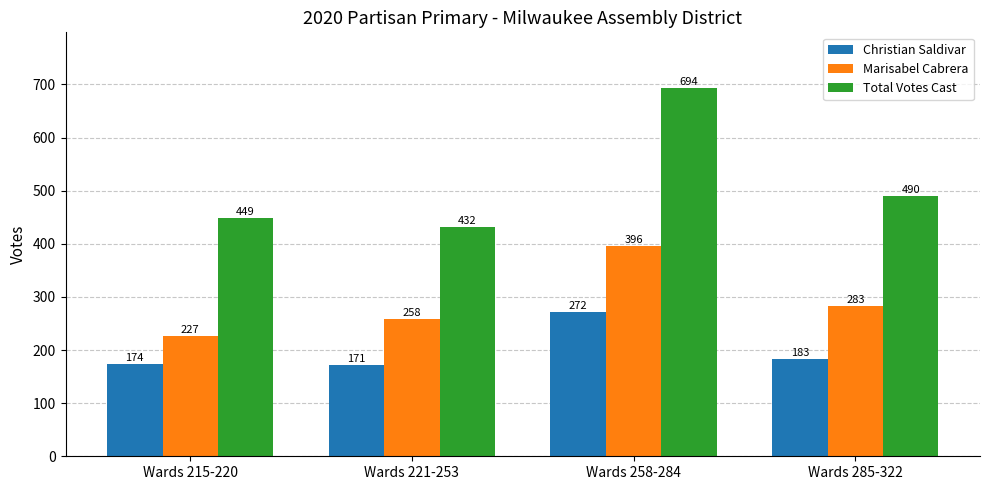

At Wards 215-220, list the series in order from largest to smallest.

Total Votes Cast, Marisabel Cabrera, Christian Saldivar